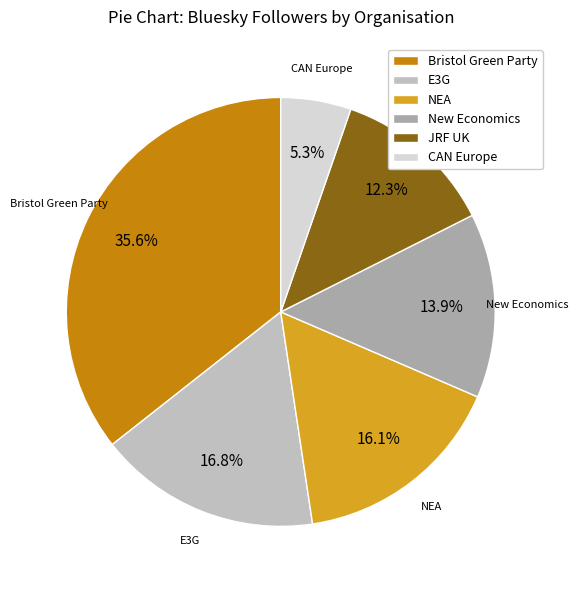

What portion of the pie excludes Bristol Green Party?

64.4%